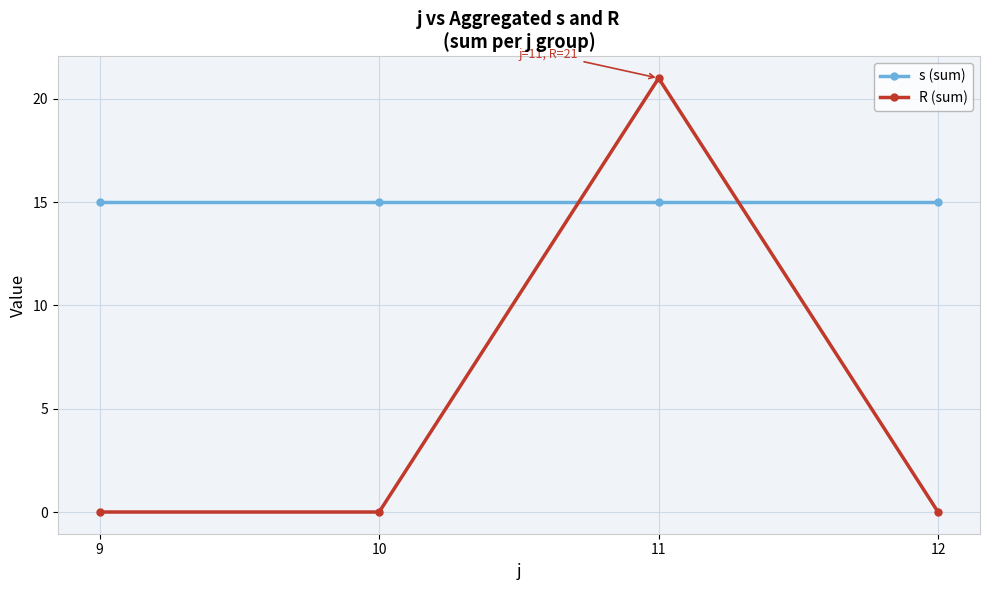

Which category has the highest value in the R (sum) series?

11